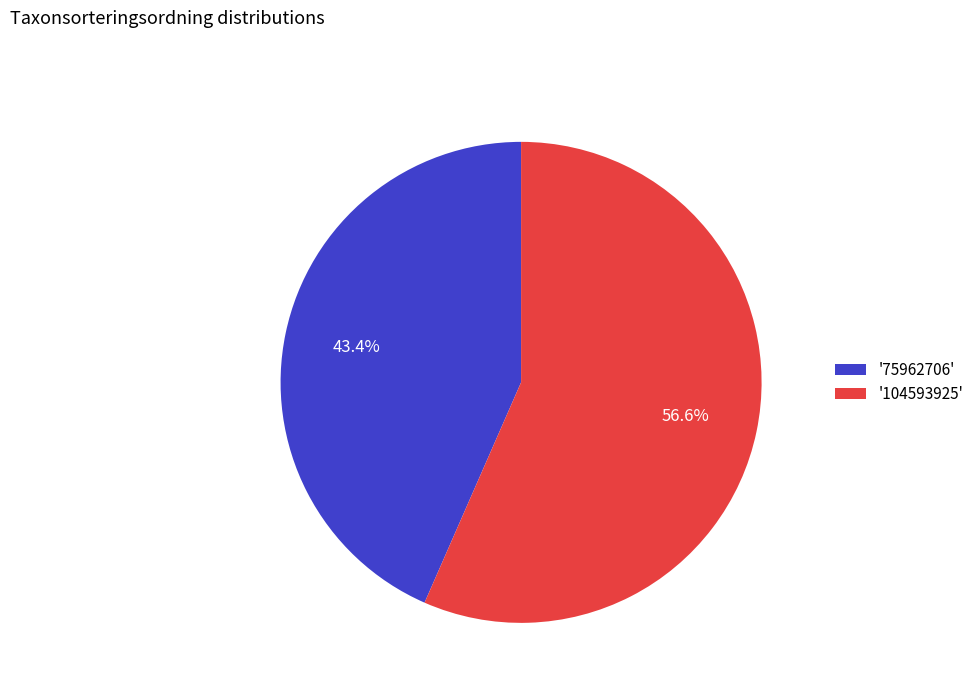

Rank the categories by value from lowest to highest.

'75962706', '104593925'